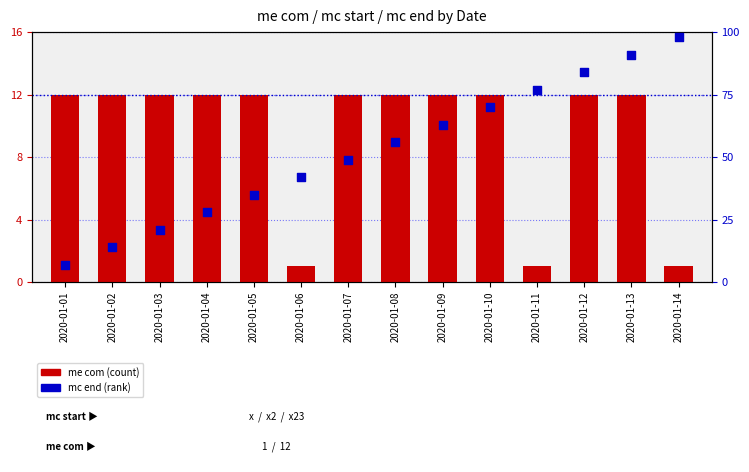

What is the total value across all series at 2020-01-09?

85